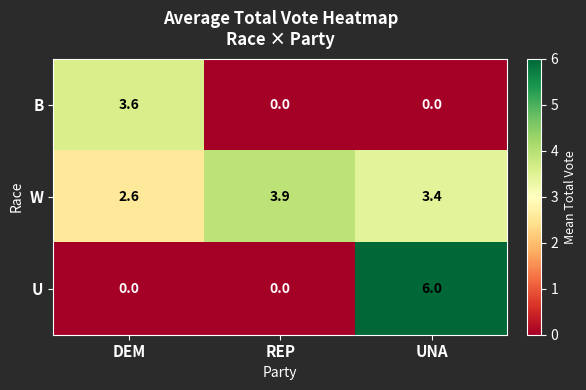

At which label does W first exceed 3?

REP